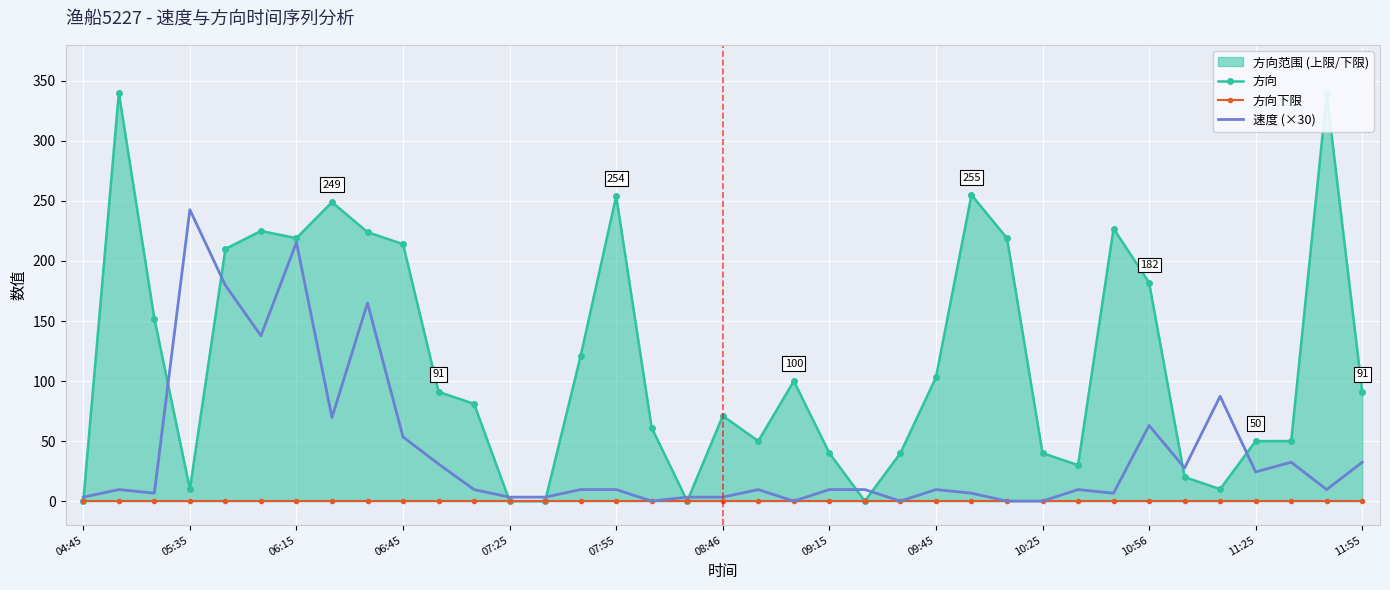

At which label does 速度 (×30) reach its peak?

05:35